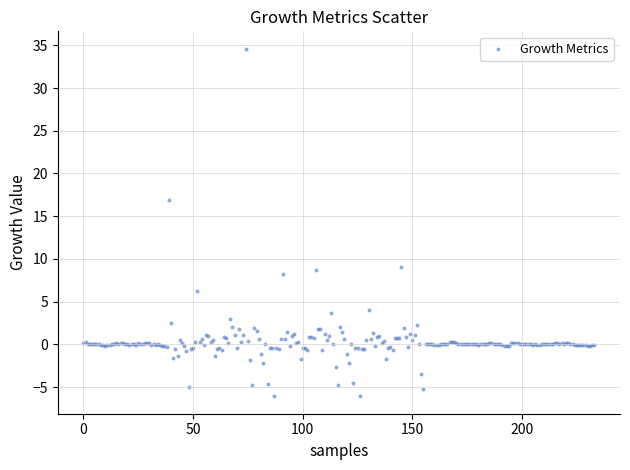

What Y value in the scatter plot is closest to 14?

16.9